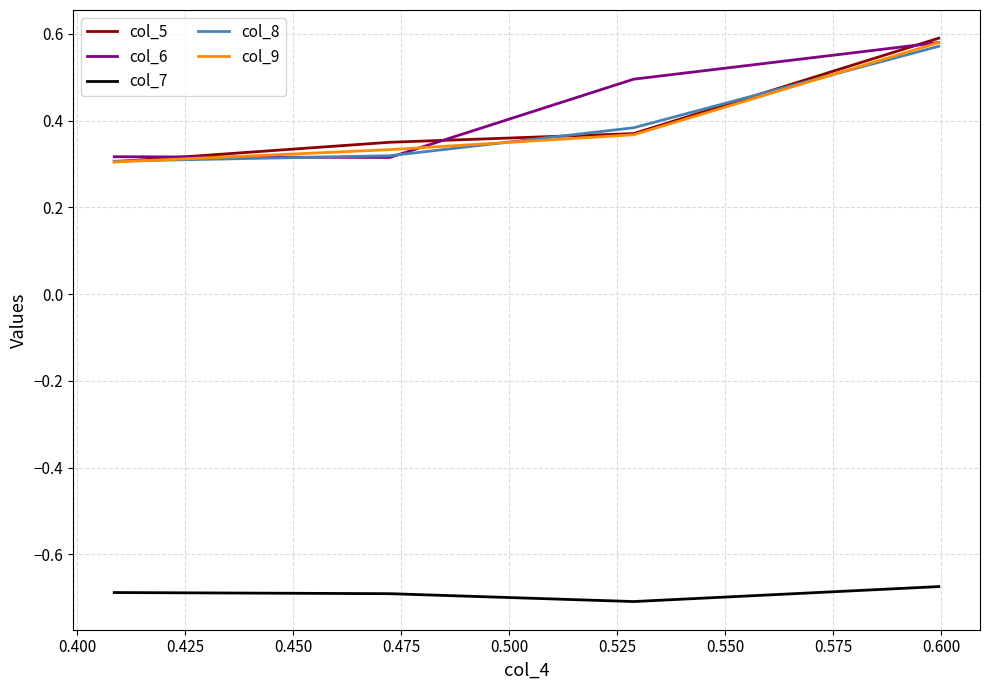

True or false: col_7 and col_8 intersect in this chart.

False